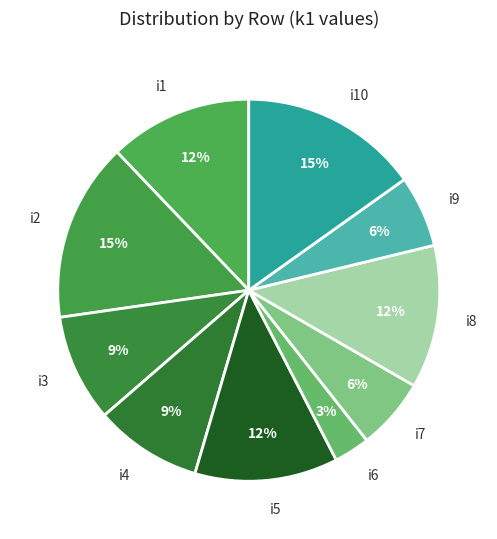

What percentage is the i5 slice, to the nearest percent?

12%